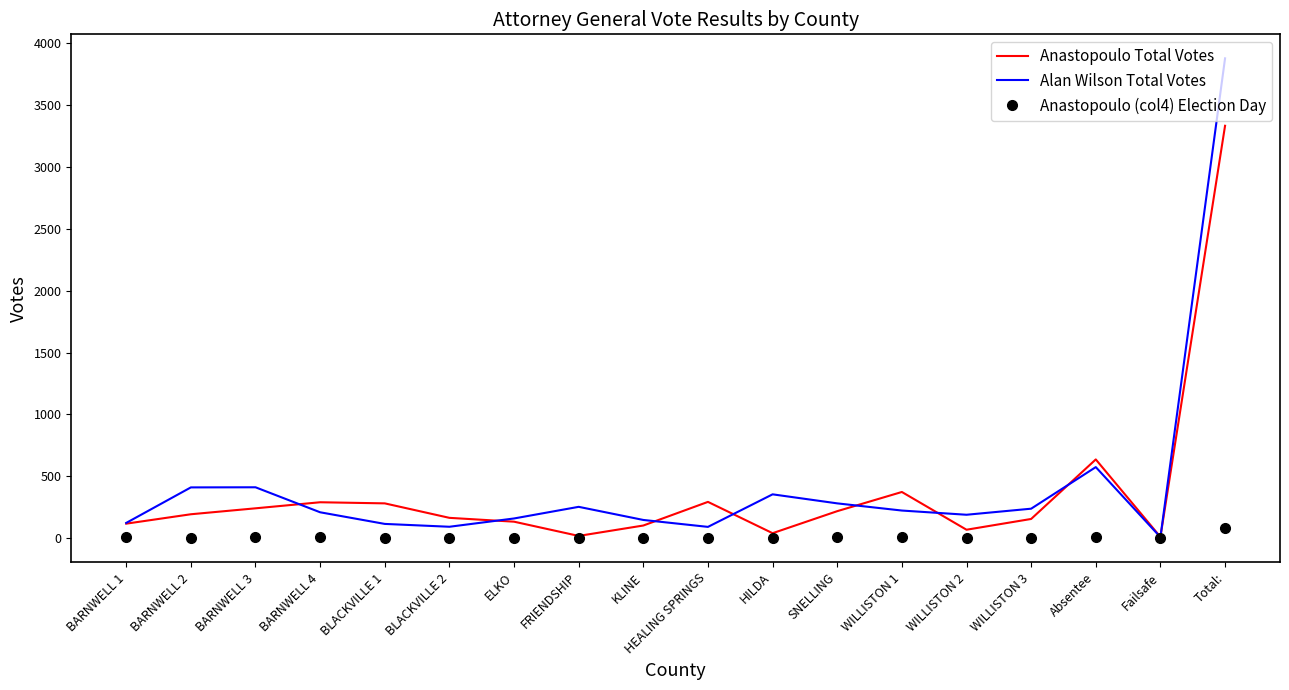

What is the maximum value for Anastopoulo (col4) Election Day?

82